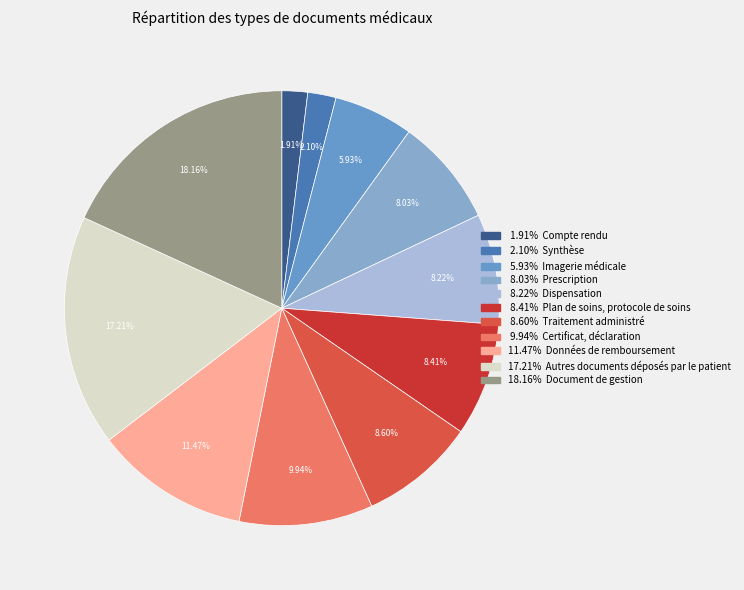

Count the number of slices in the pie.

11